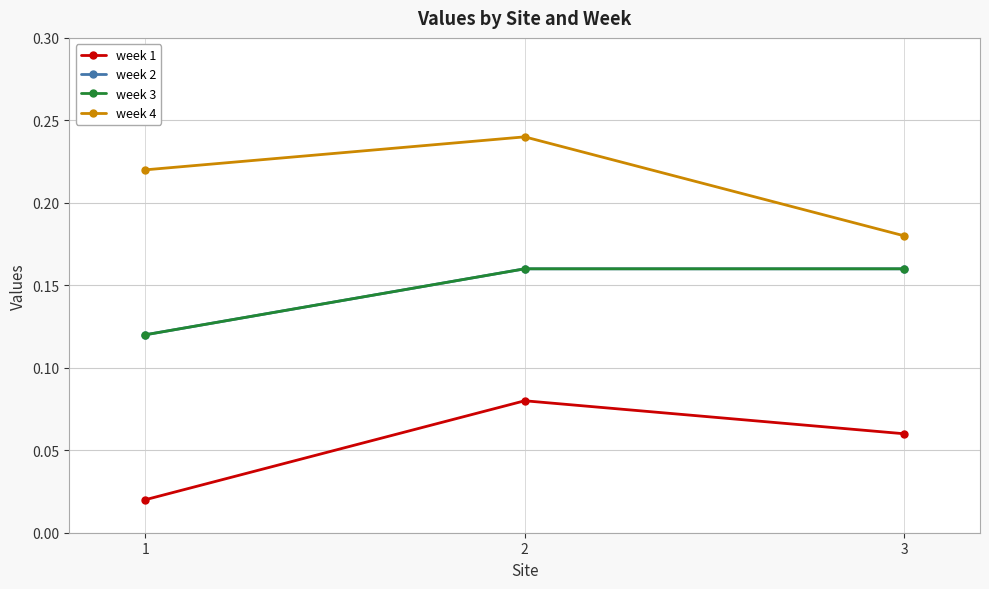

Does the chart have visible grid lines?

Yes